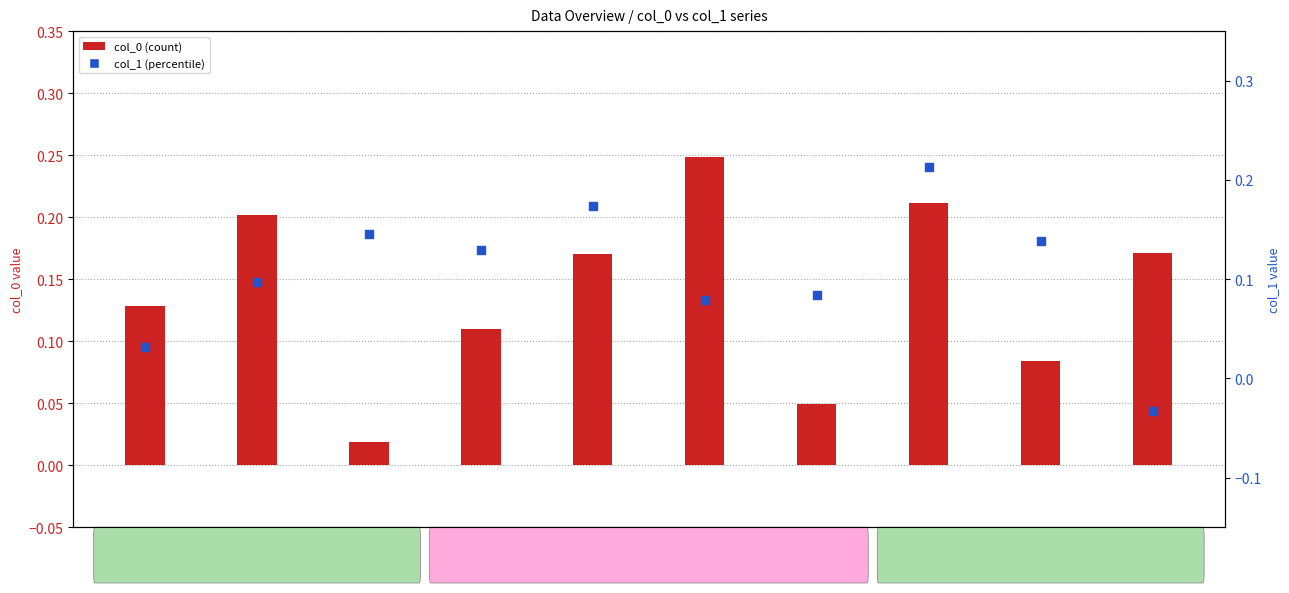

Which series reaches the minimum Y coordinate?

col_1 (percentile)